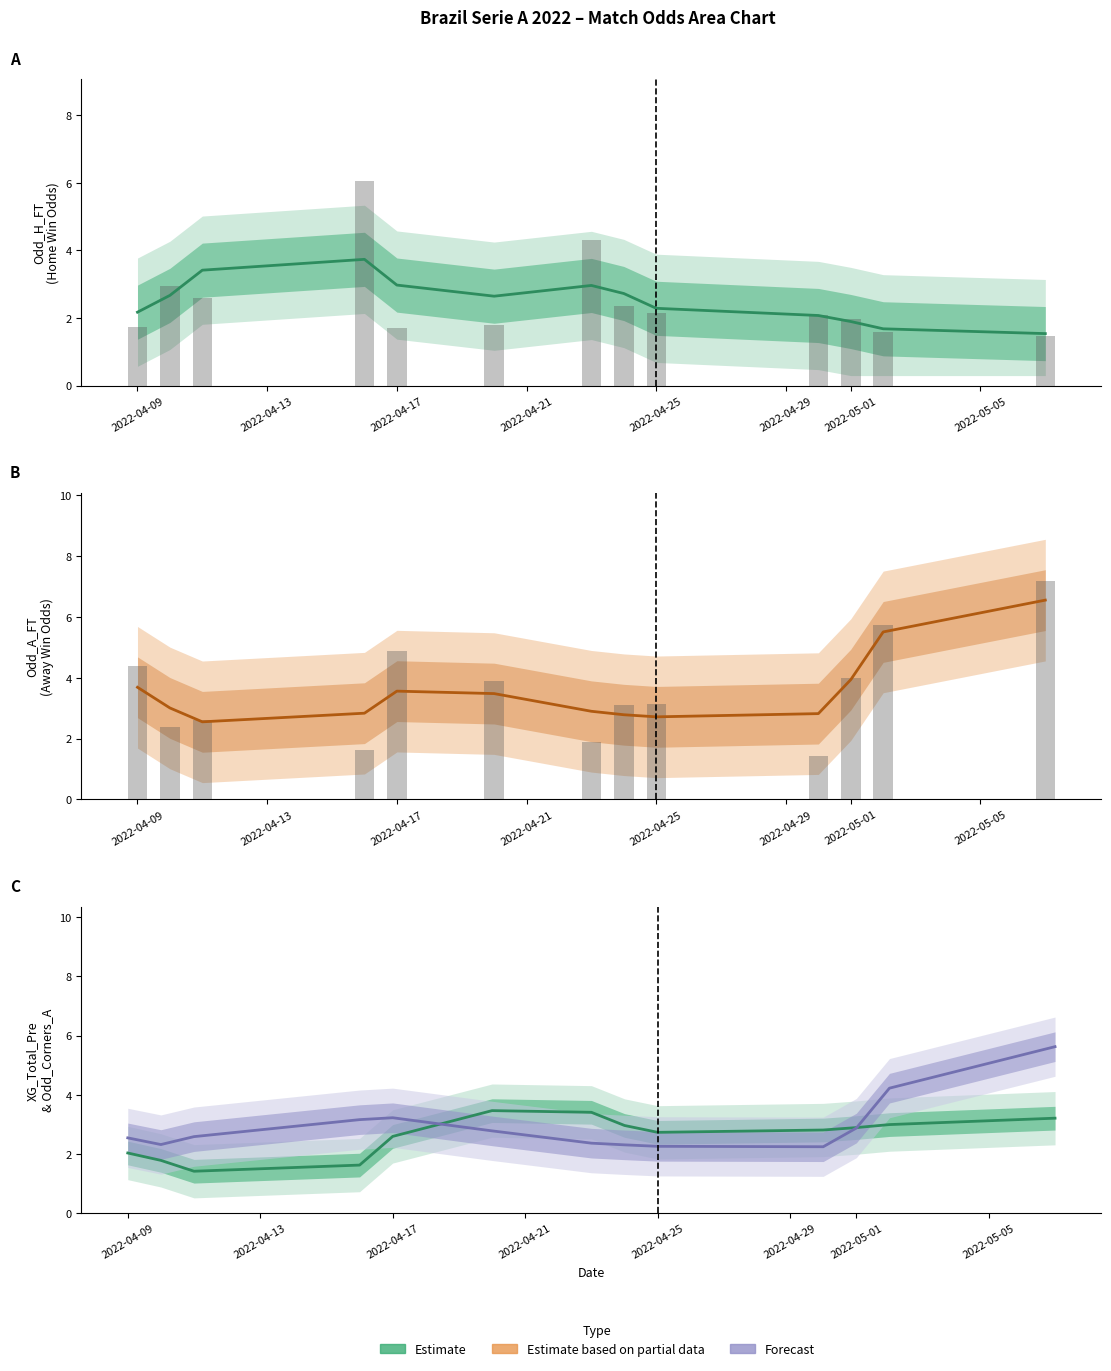

Rank the series by their maximum value, from lowest to highest.

XG_Total_Pre, Odd_H_FT, Odd_Corners_A, Odd_A_FT